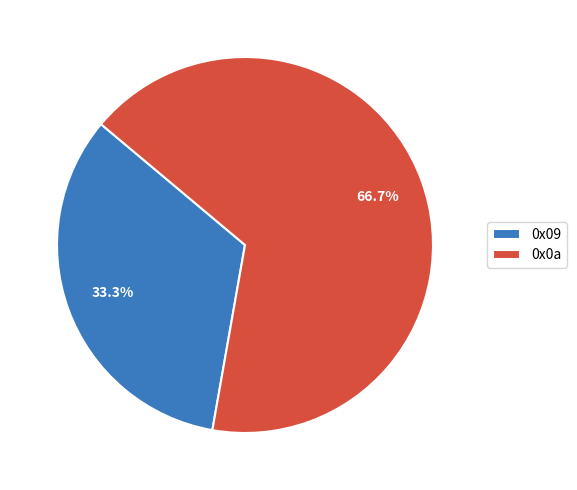

What is the largest slice in the pie chart?

0x0a